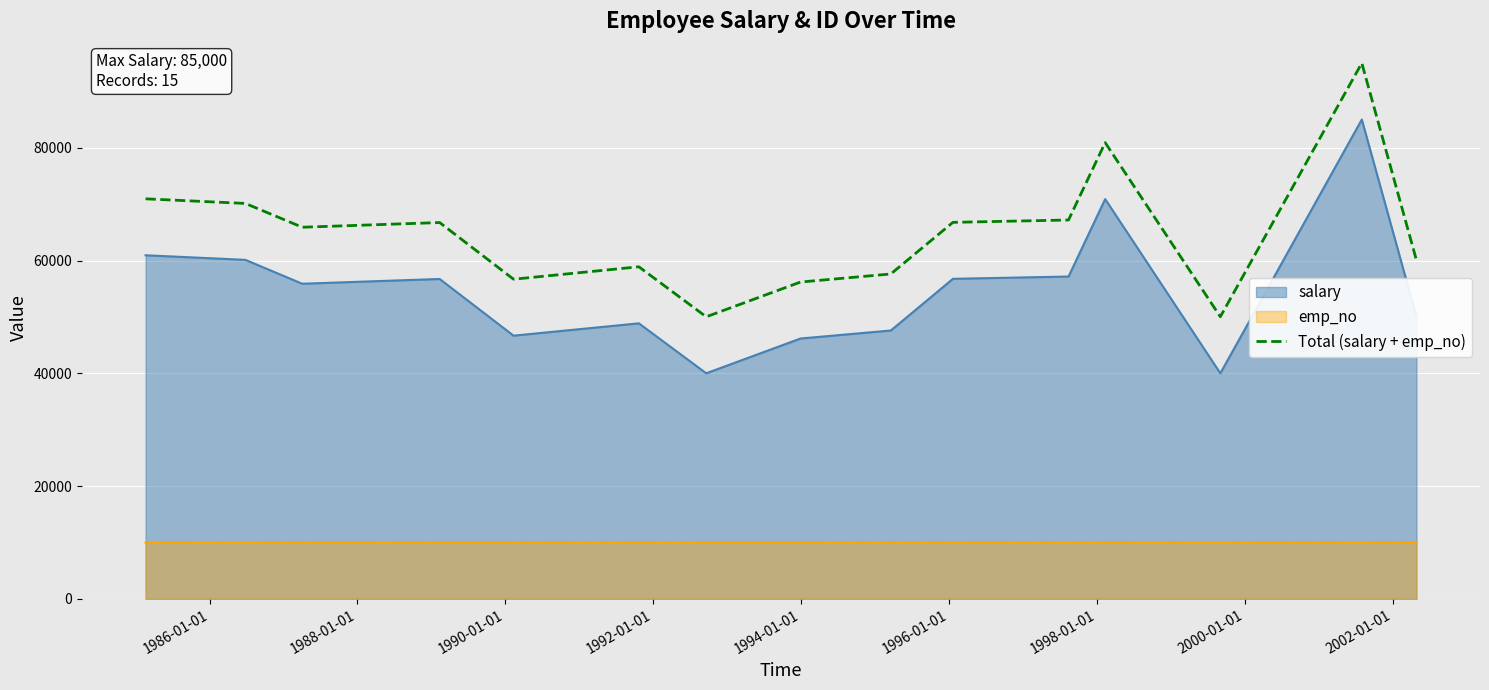

Rank the series by their maximum value, from lowest to highest.

emp_no, salary, Total (salary + emp_no)